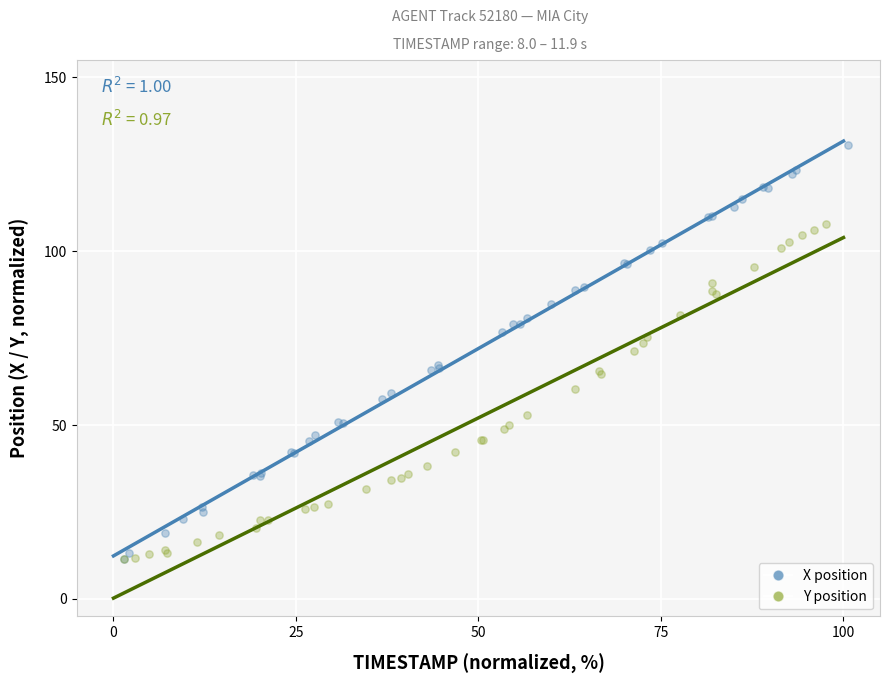

What are all the series names shown in the legend?

X position, Y position